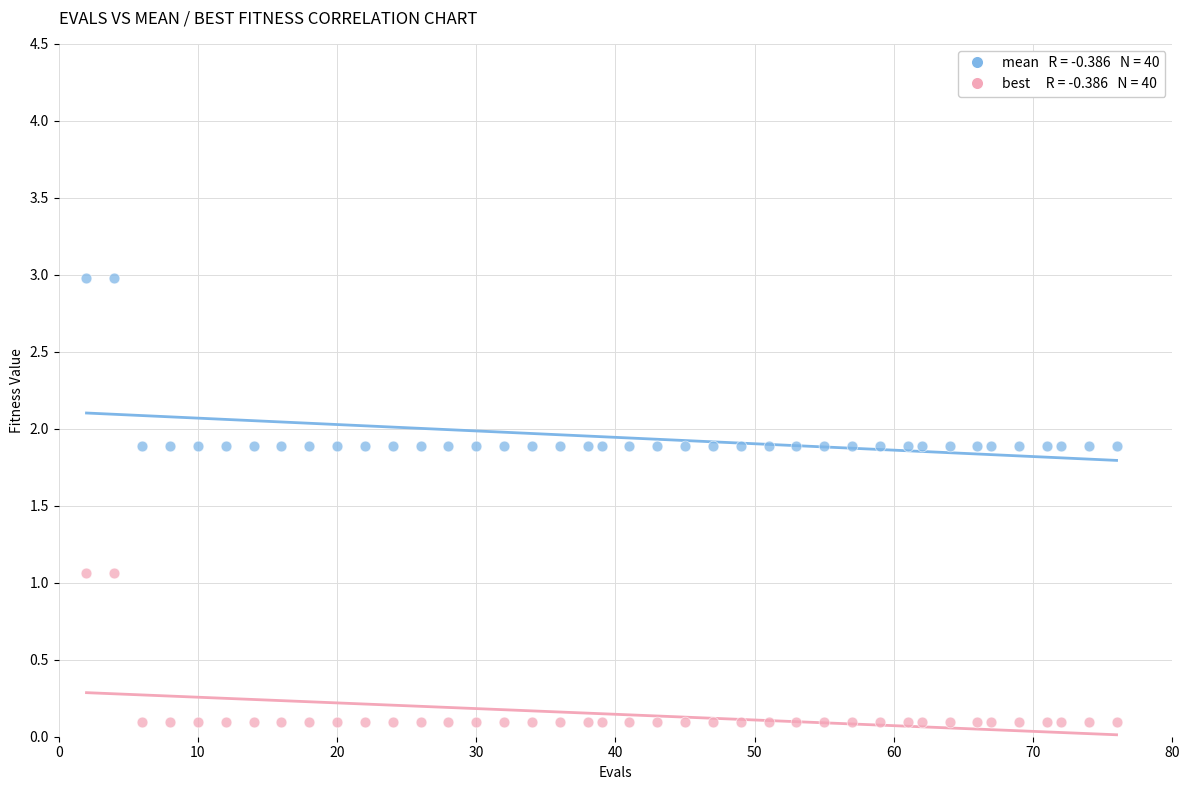

Across all data points, what is the range of Y values (max minus min)?

2.9